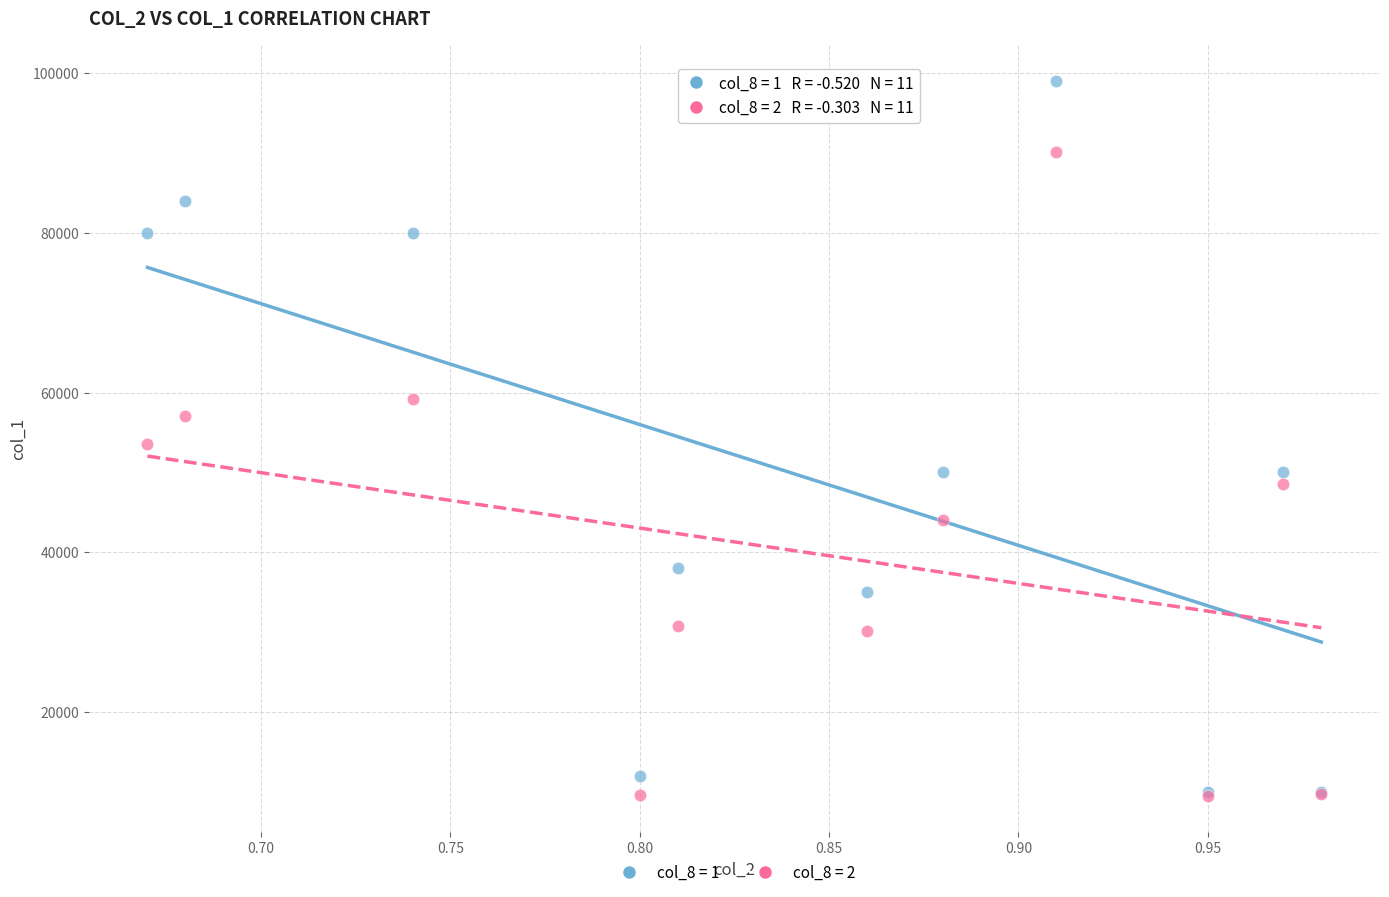

Which series has the largest Y range (max minus min)?

col_8 = 1